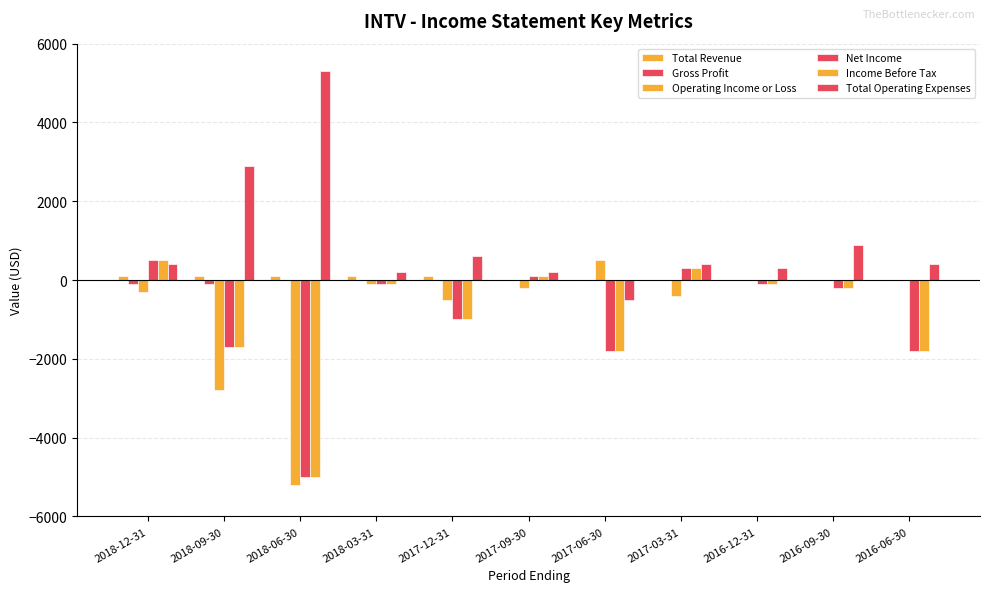

Count the Total Revenue values in the range 0 to 100.

11